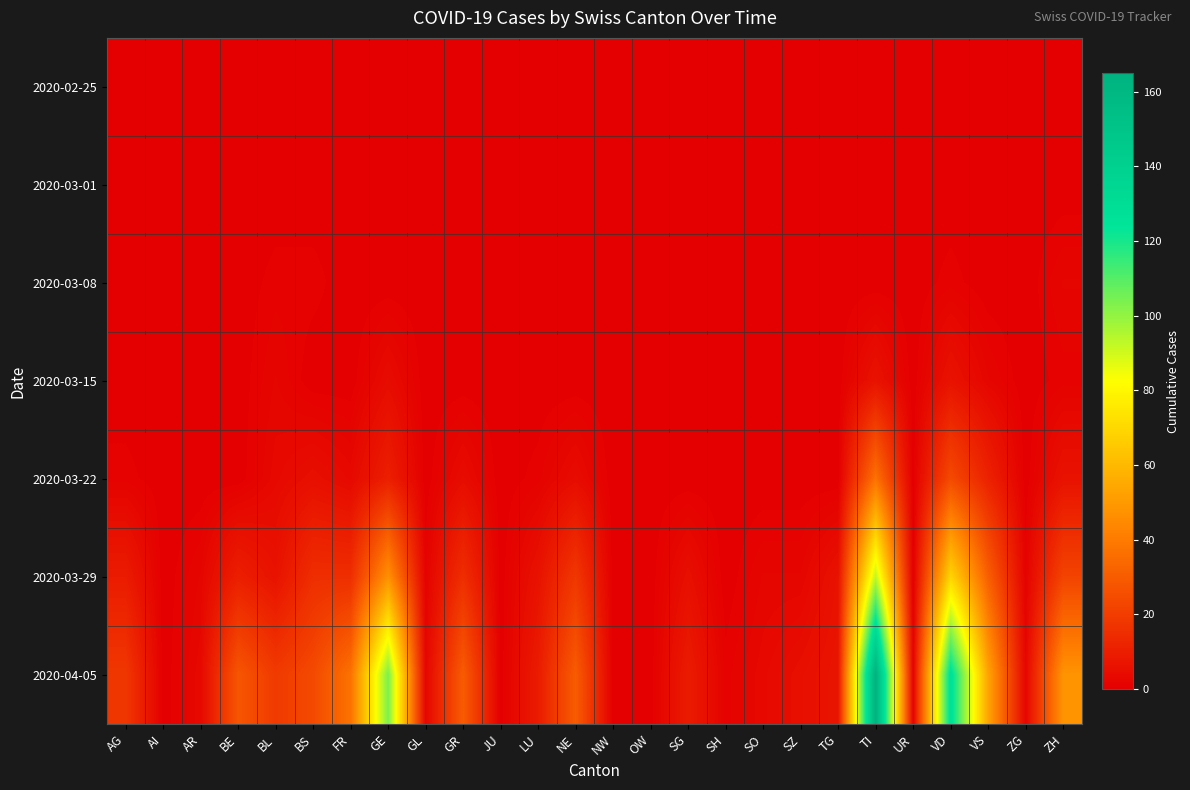

How many distinct data groups are displayed?

7